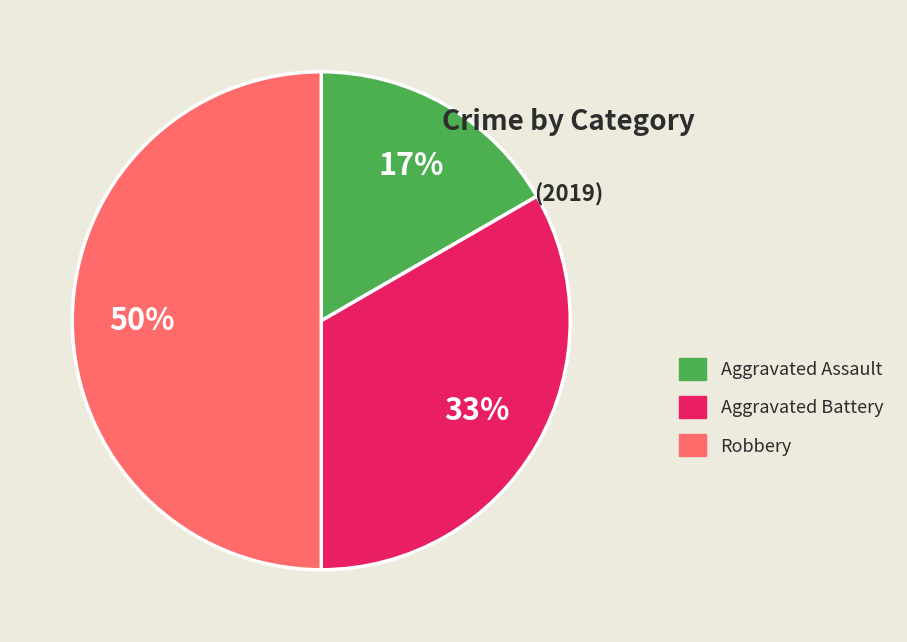

To the nearest percent, what percentage of the pie is Aggravated Assault?

17%